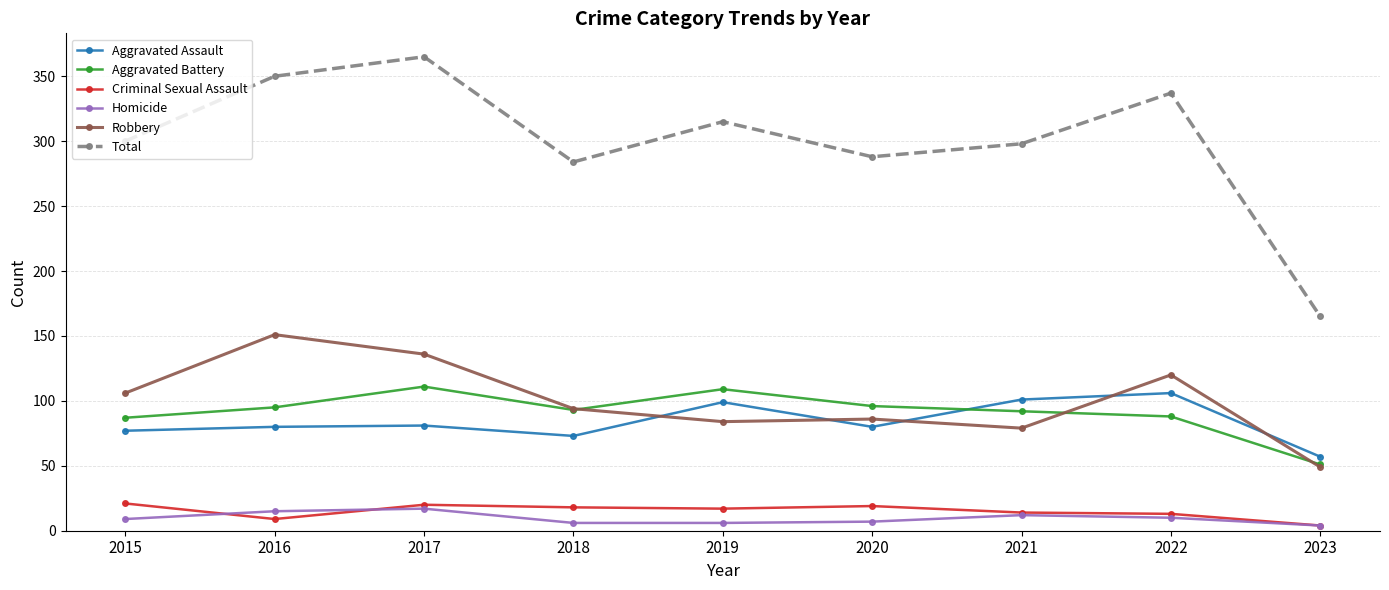

At which category is the sum across all series the highest?

2017